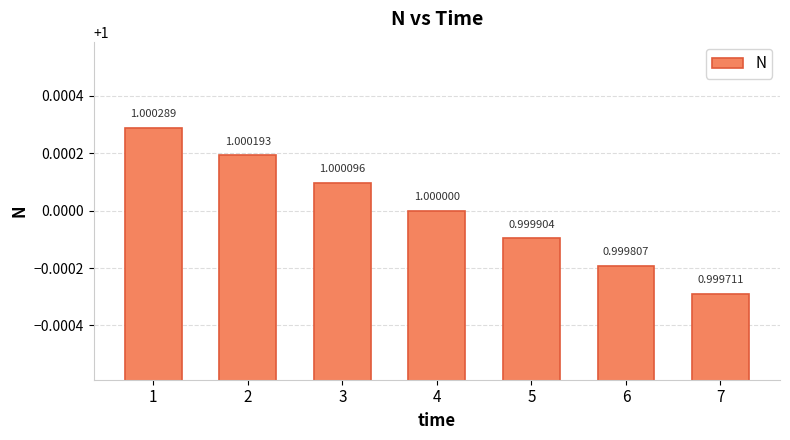

How many bars are there in total?

7